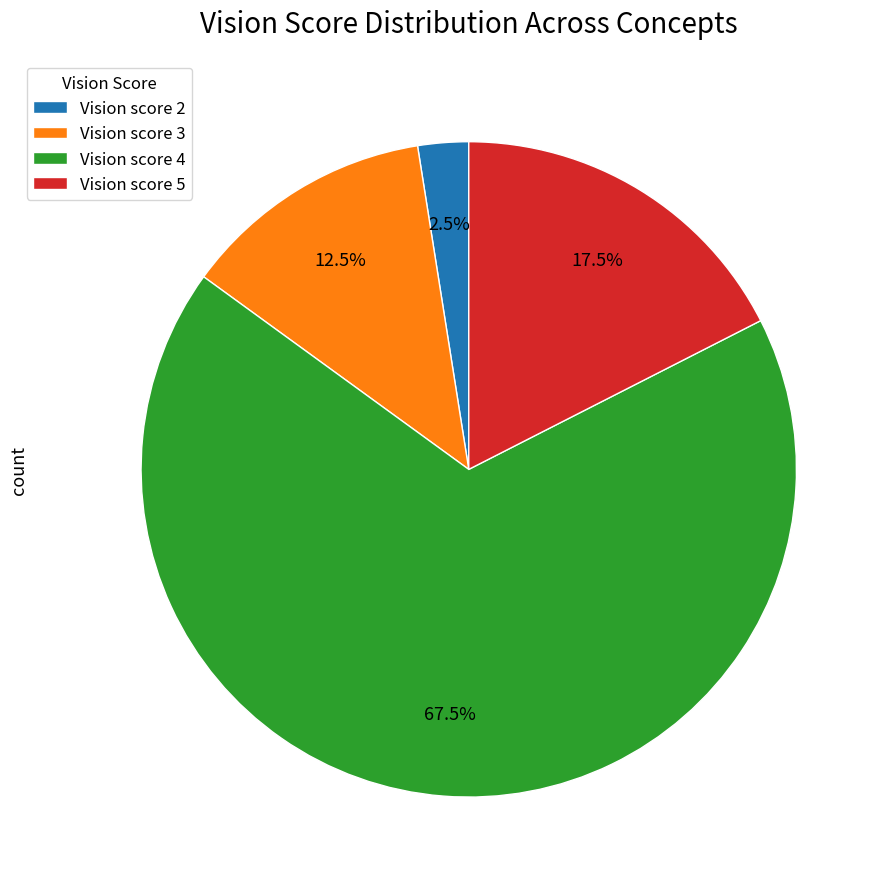

What is the ratio of the value at Vision score 3 to the value at Vision score 5?

0.7